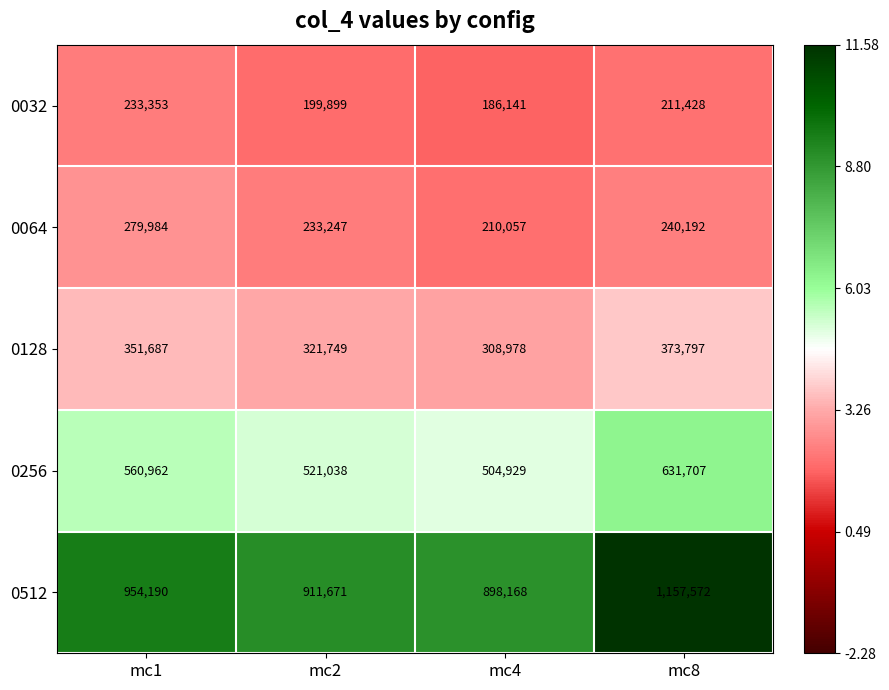

What is the sum of all 0032 values?

830821